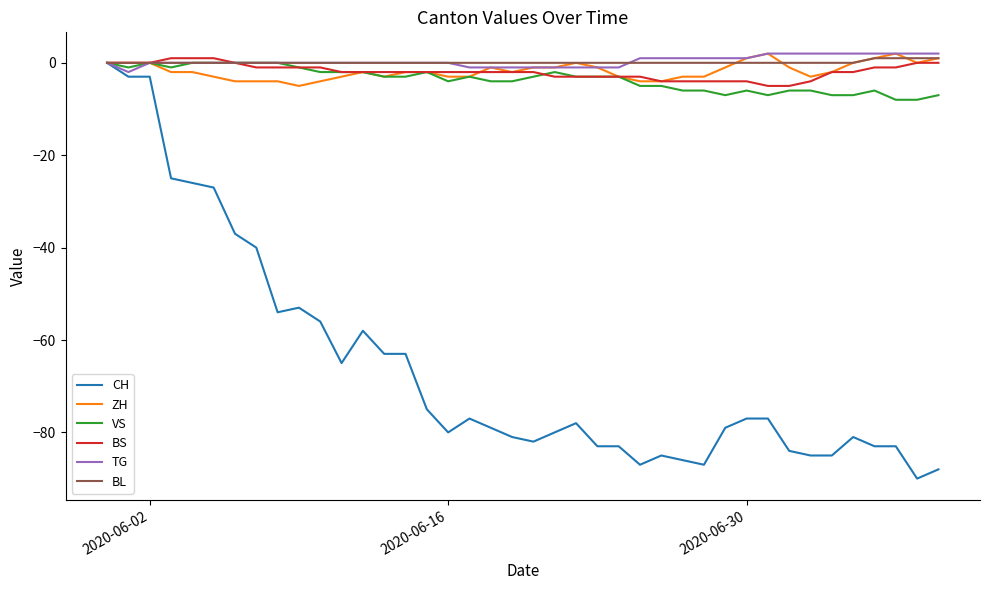

Which series has the widest spread of values?

CH